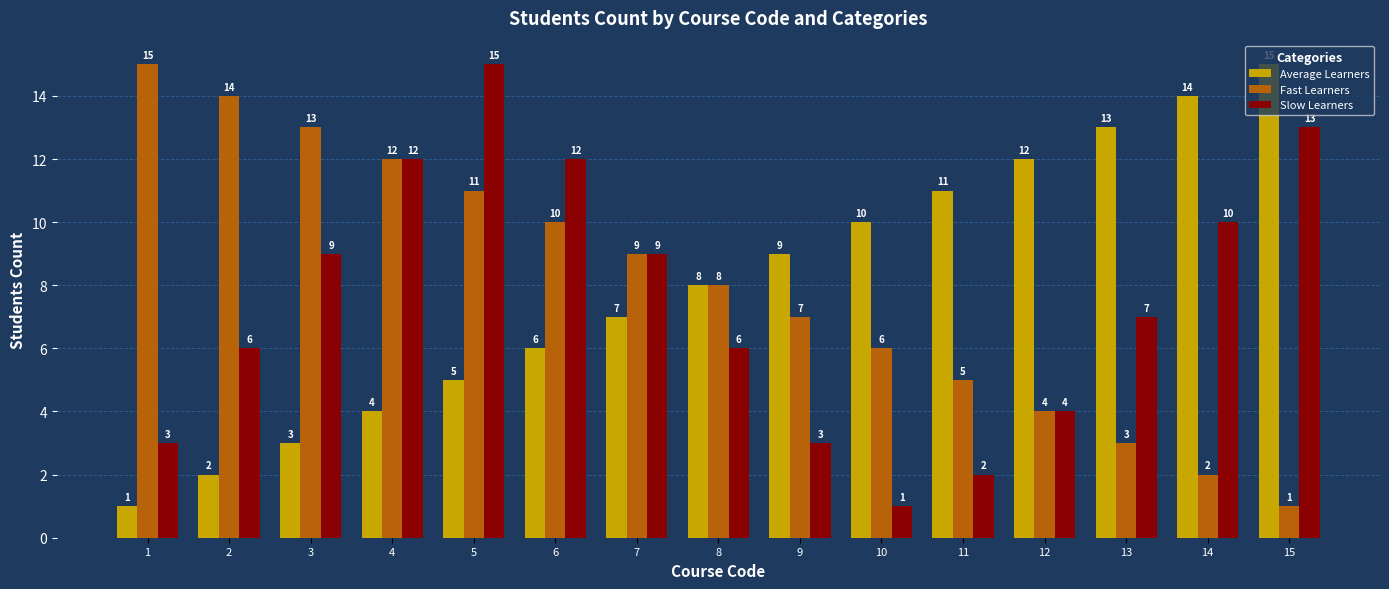

What is the difference between the highest and lowest values at 11?

9